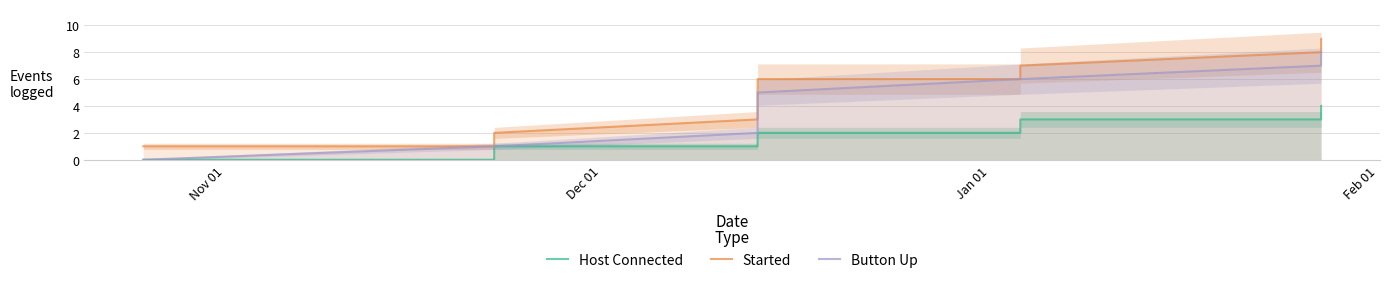

What is the average value of the Host Connected series?

1